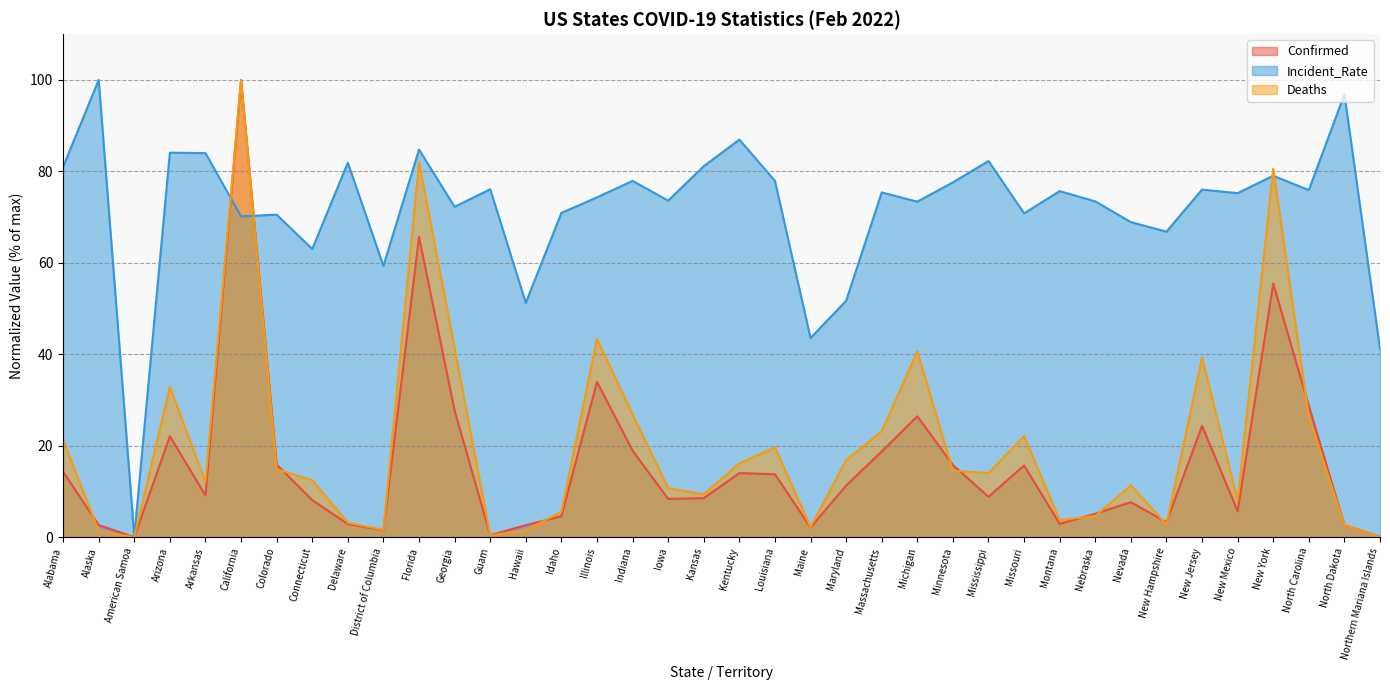

What is the label of the 5th point from the right?

New Mexico